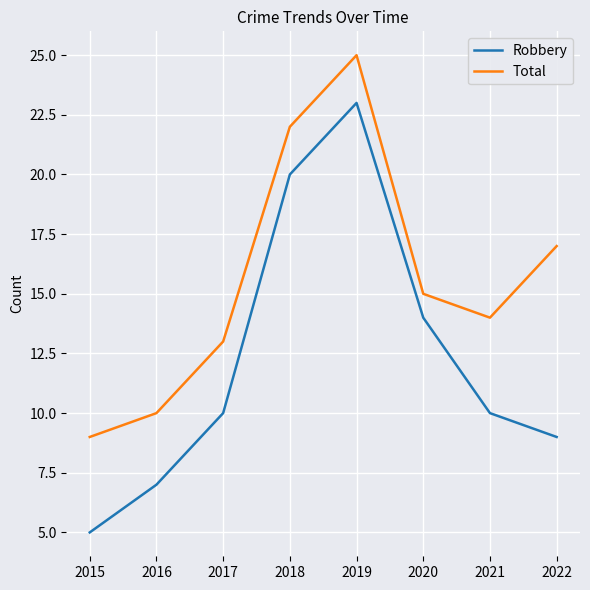

At which category does Robbery reach its first local peak?

2019